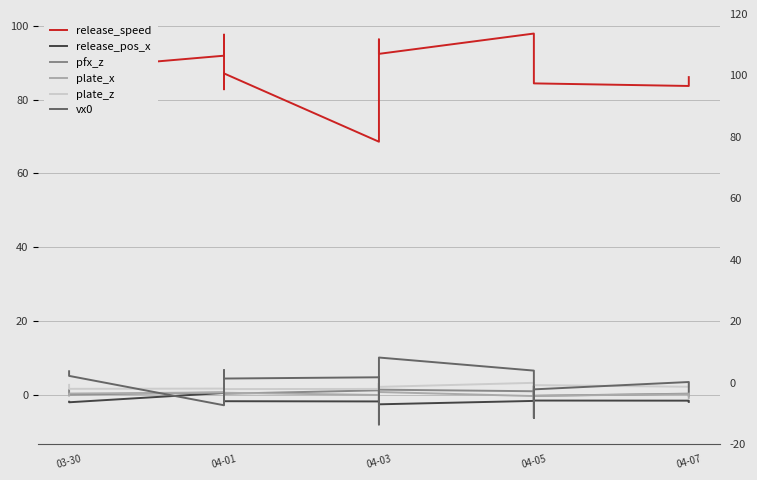

At which label does vx0 first exceed 4?

03-30